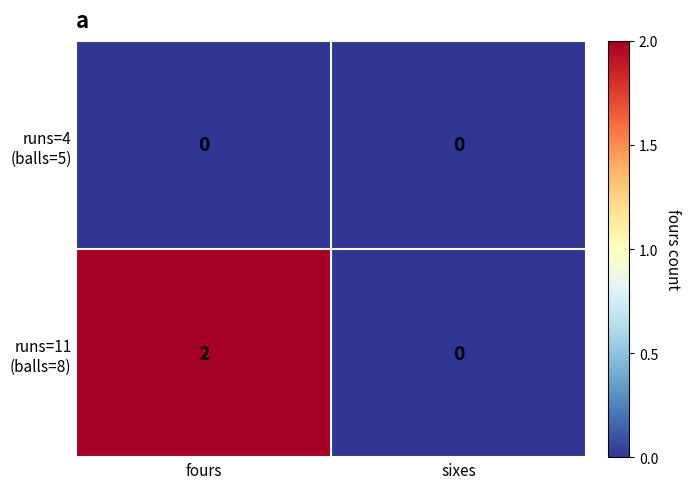

At which category is the sum across all series the highest?

fours